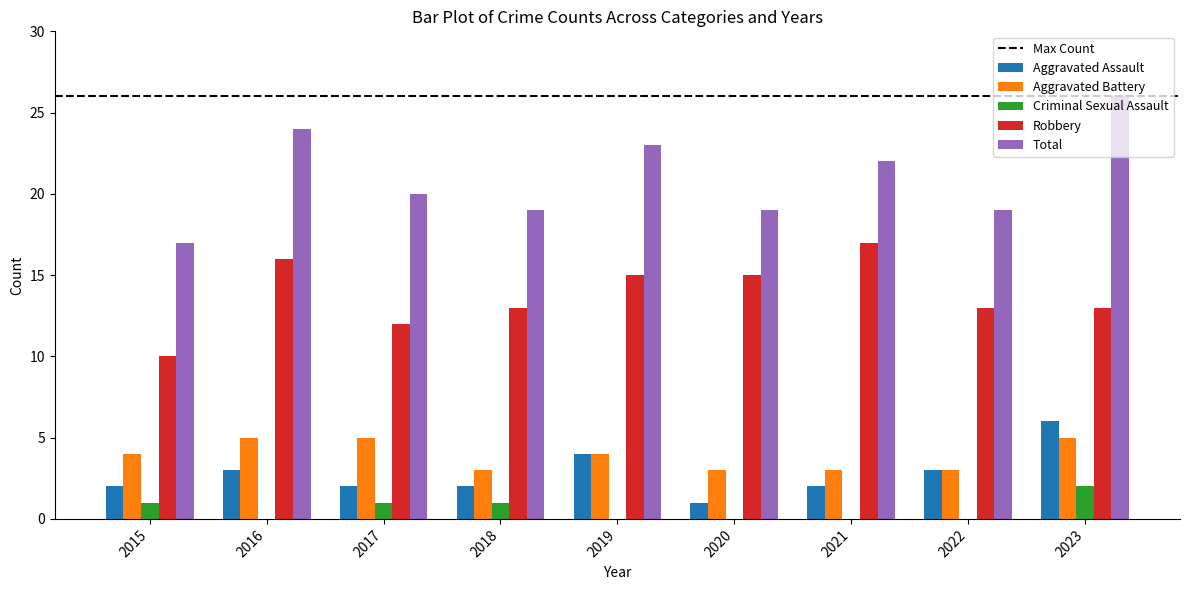

What is the sum of all Aggravated Assault values?

25